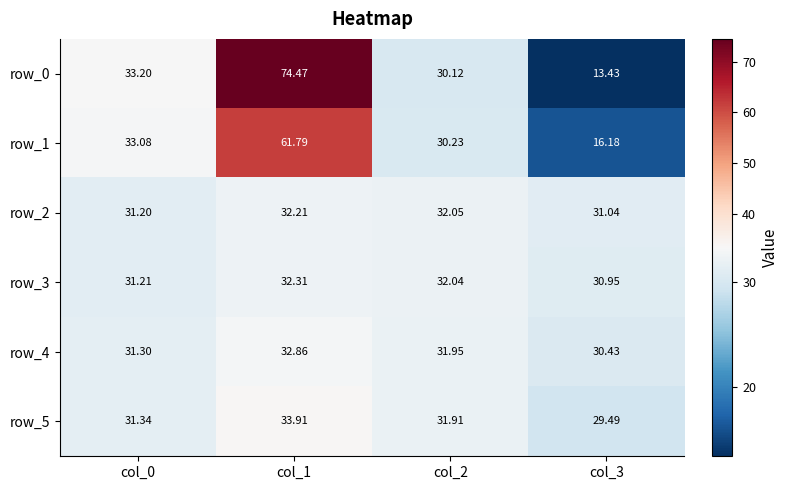

What is the difference between the maximum and second lowest values in the row_1 series?

31.6